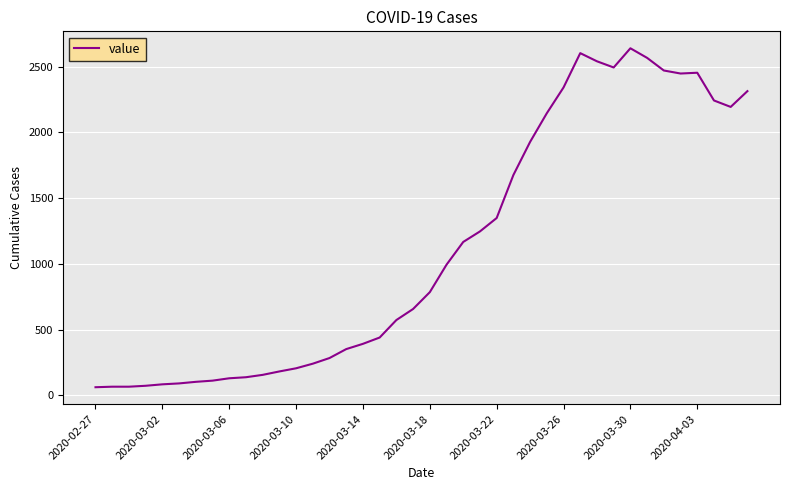

What is the difference between the maximum and minimum values?

2578